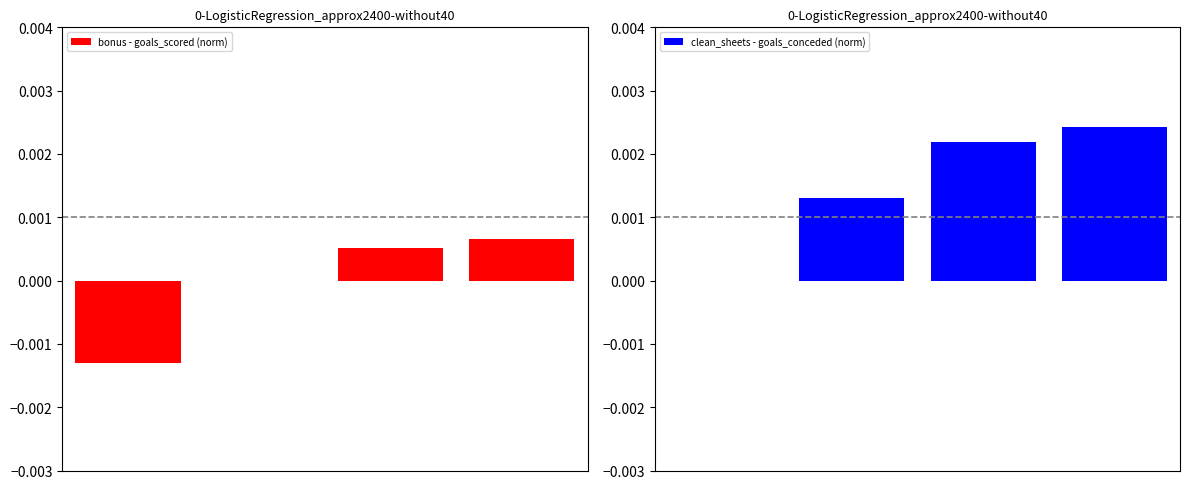

Rank the series by their average value, from highest to lowest.

clean_sheets - goals_conceded (norm), bonus - goals_scored (norm)